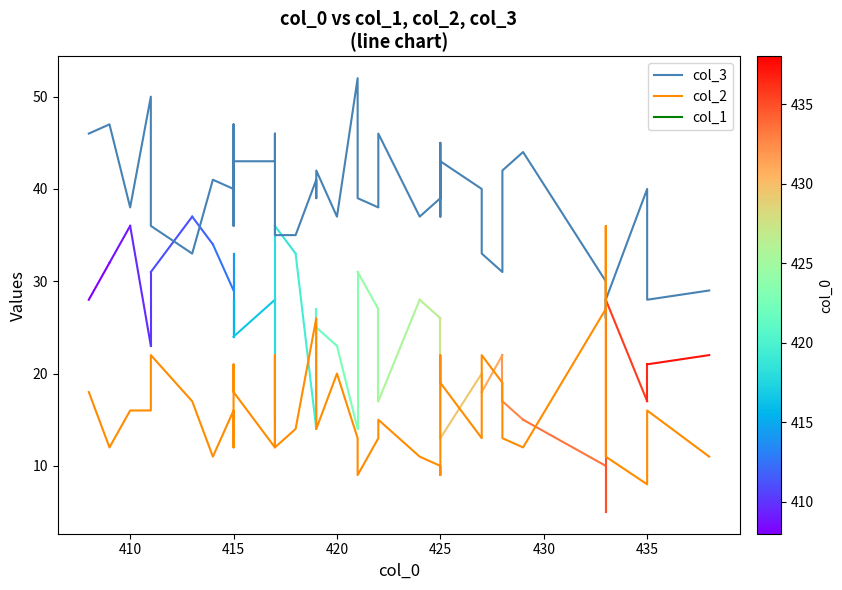

The col_2 series shows 34 at 16. True or false?

False